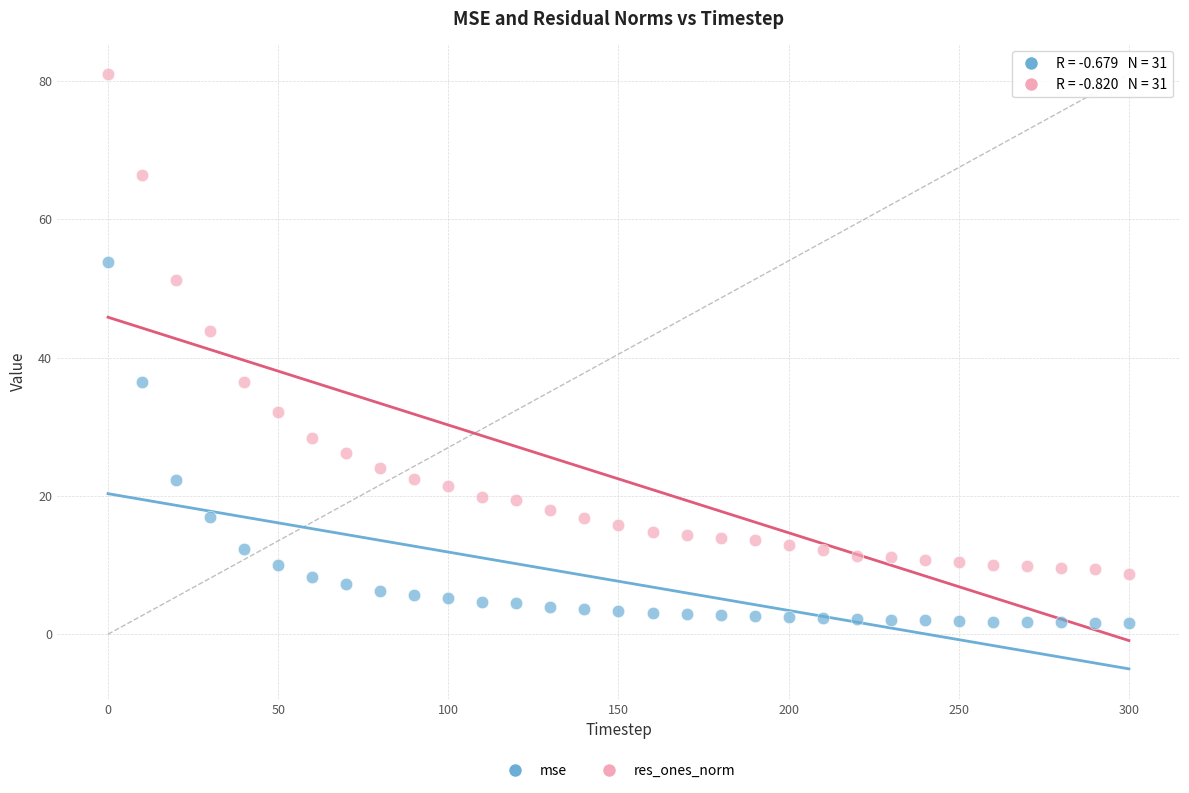

Across all data points, what is the range of X values (max minus min)?

300.0